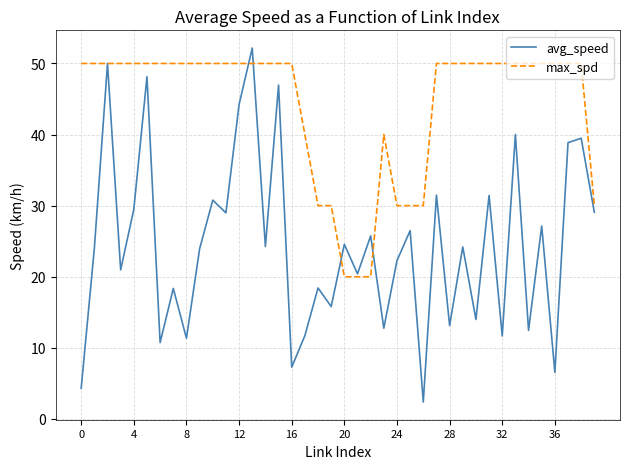

Which series has the widest spread of values?

avg_speed